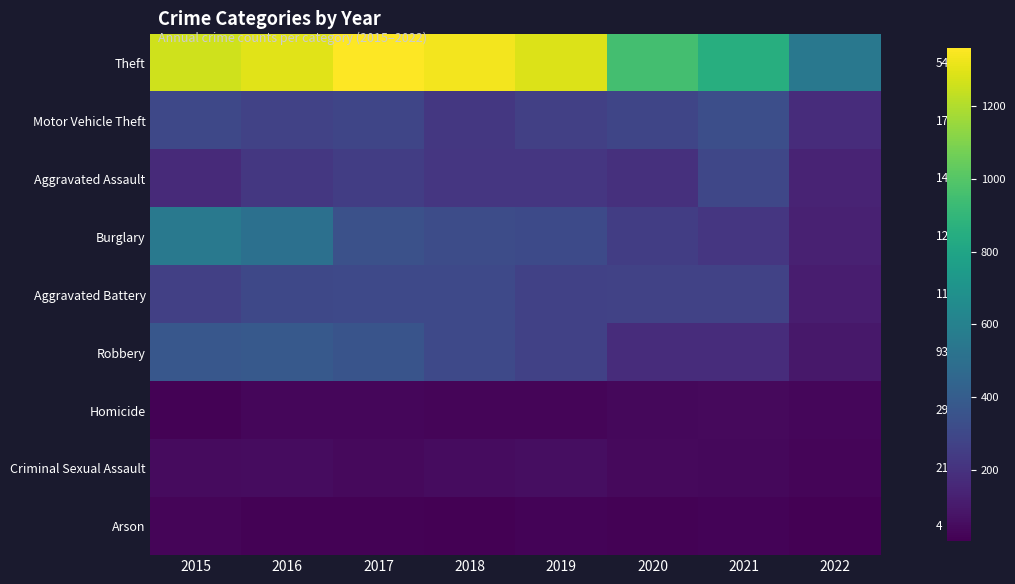

What is the average value of the Theft series?

1113